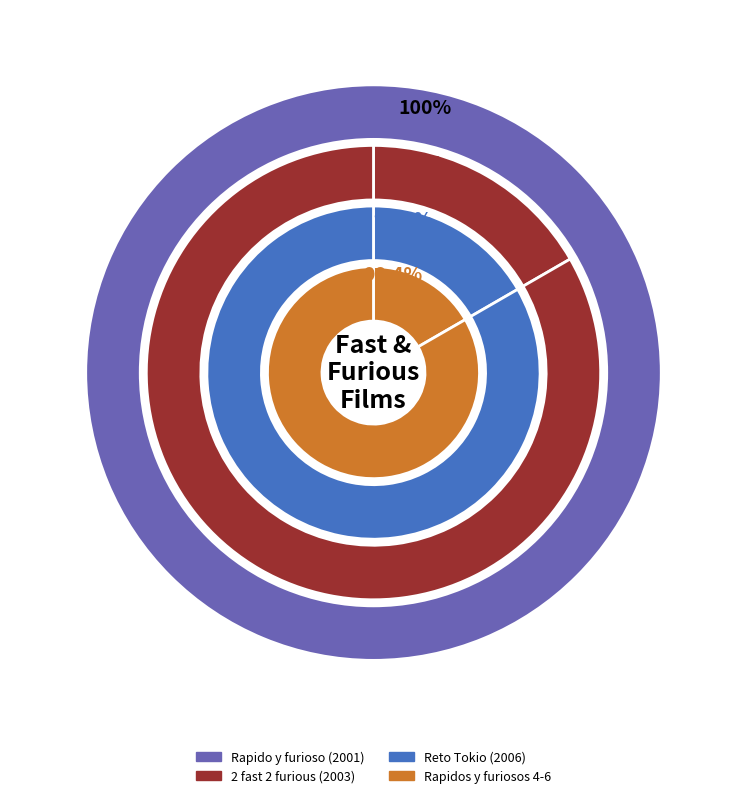

Is it true that Rapidos y furiosos 4 is 17% of the pie?

True